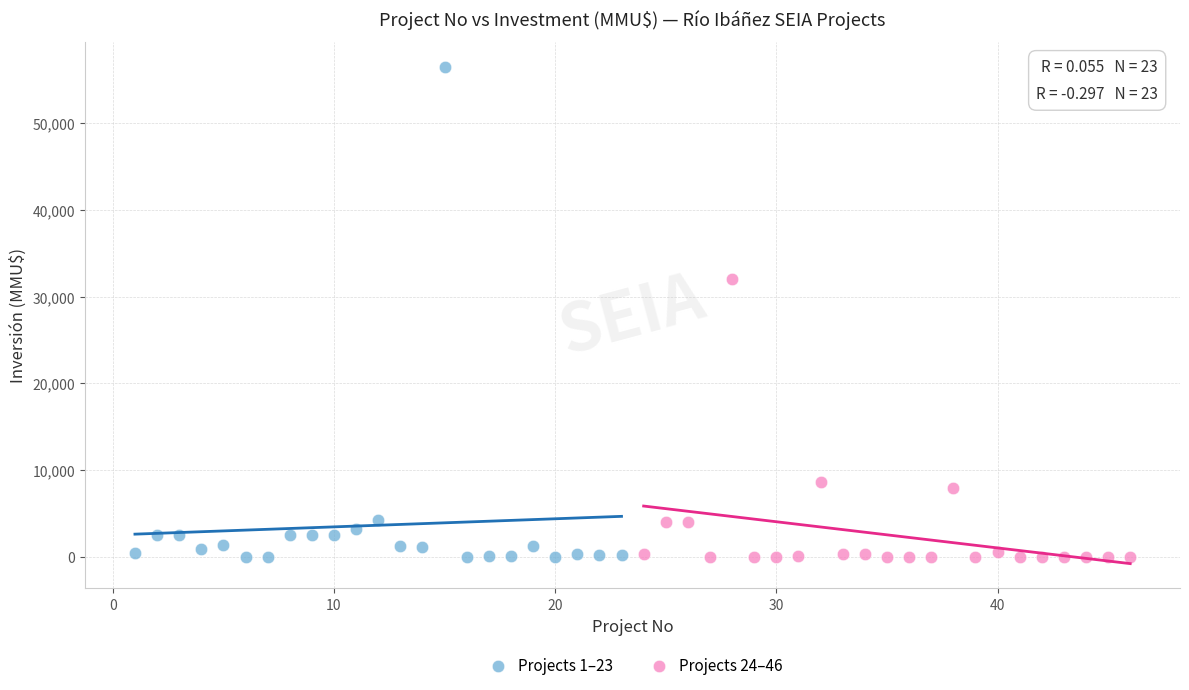

Which series reaches the maximum Y coordinate?

Projects 1–23